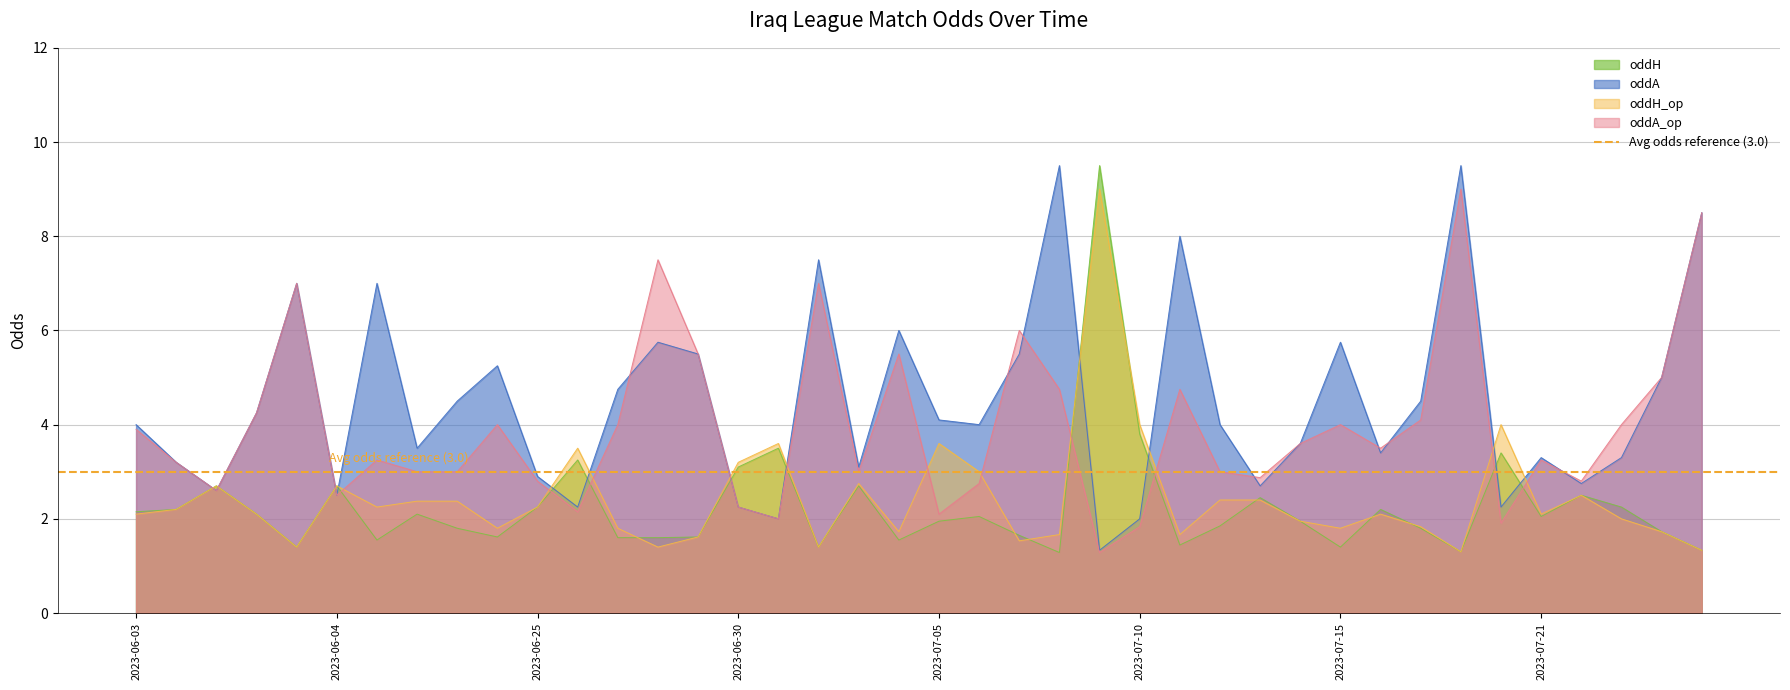

The value of oddH_op at 2023-06-03 is 3.7. True or false?

False